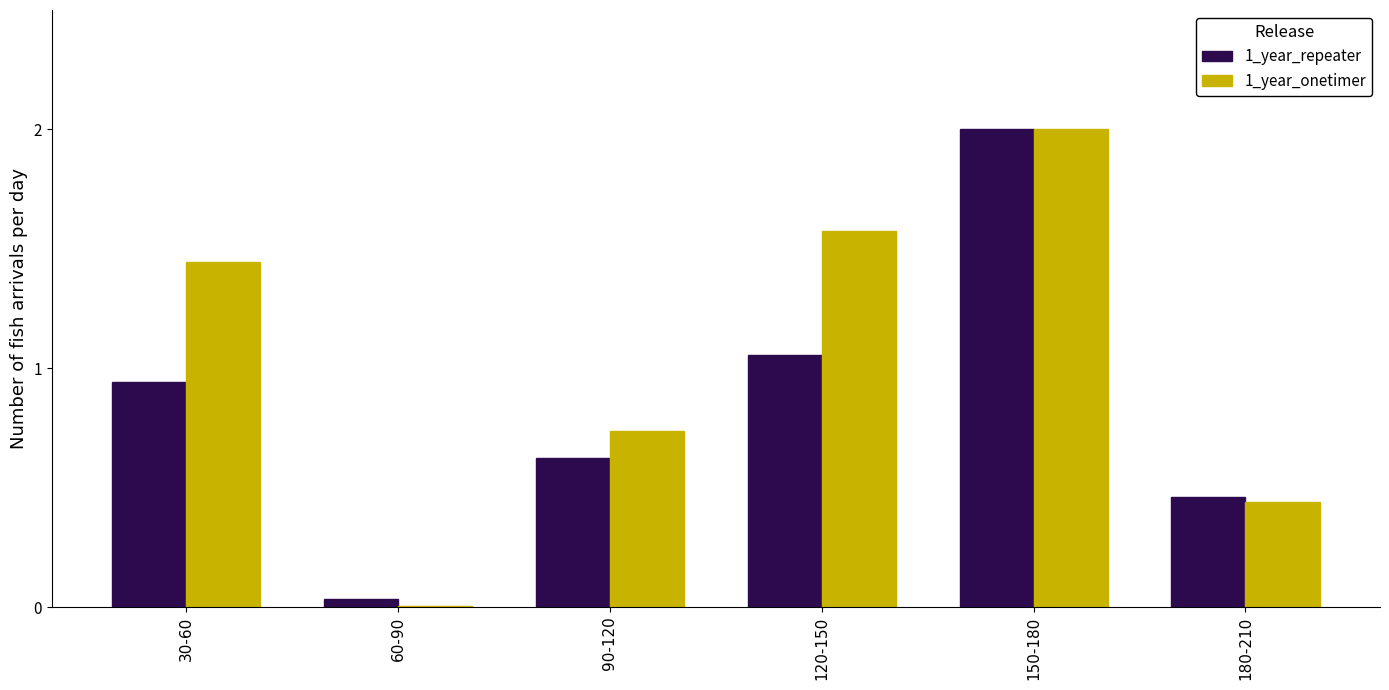

Is it true that 1_year_onetimer equals 2.0 at 150-180?

True